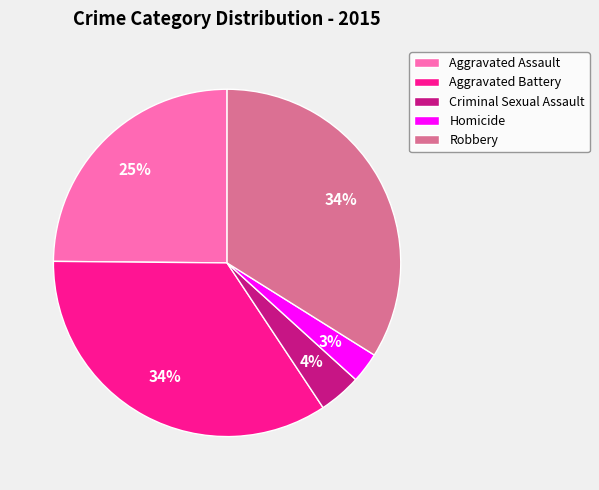

Is Homicide the majority of the pie?

No